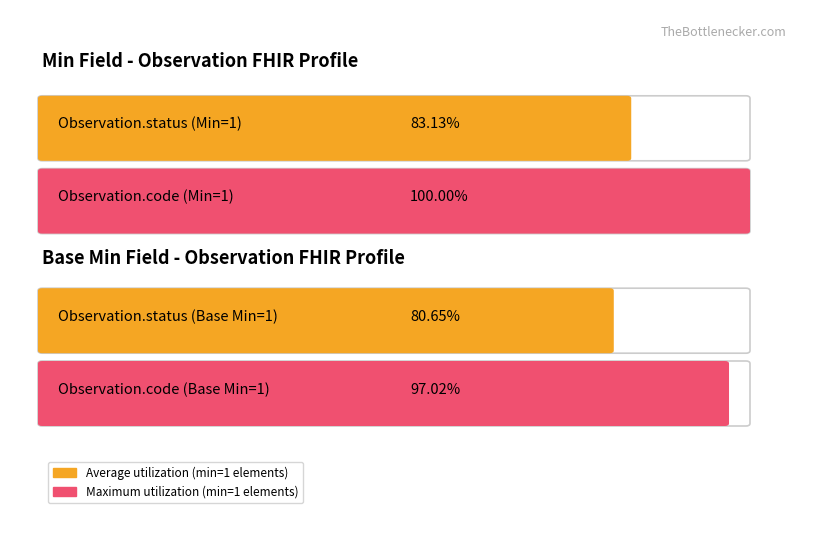

Are the bars grouped side by side (vs. stacked)?

Yes